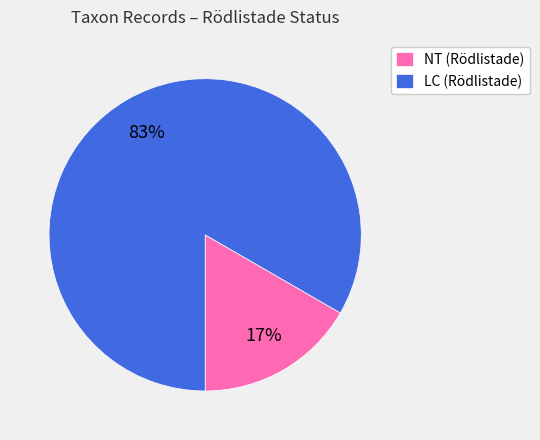

To the nearest percent, what percentage of the pie is NT (Rödlistade)?

17%